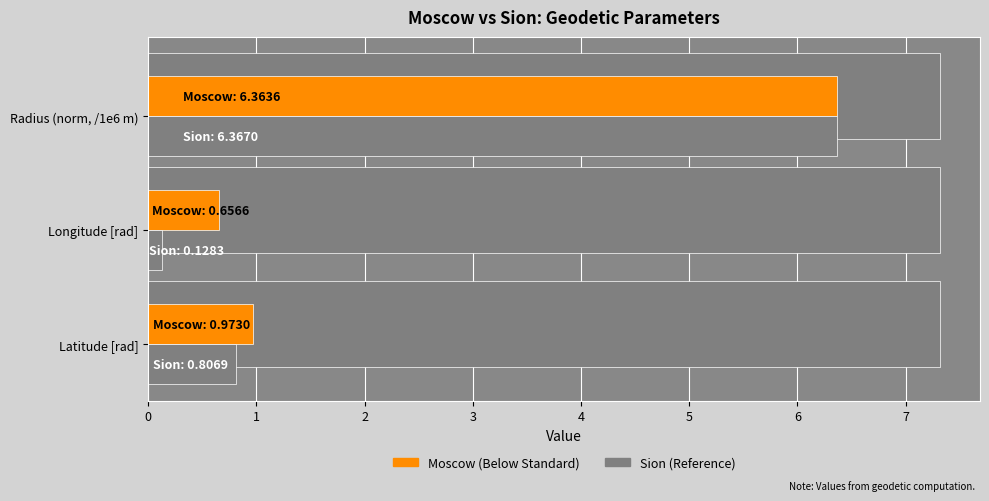

Are the bars horizontal?

Yes